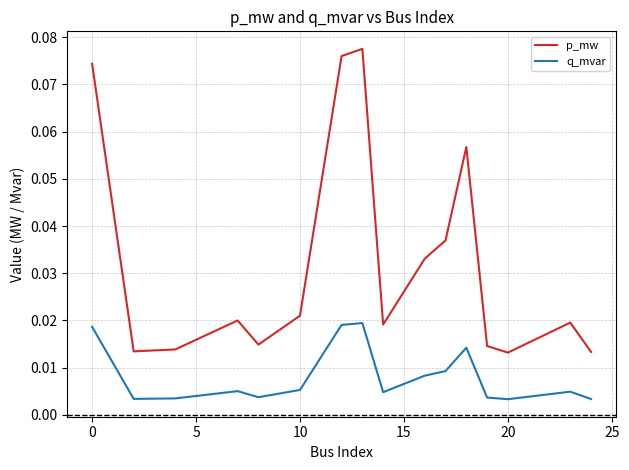

Rank the series by their maximum value, from lowest to highest.

q_mvar, p_mw